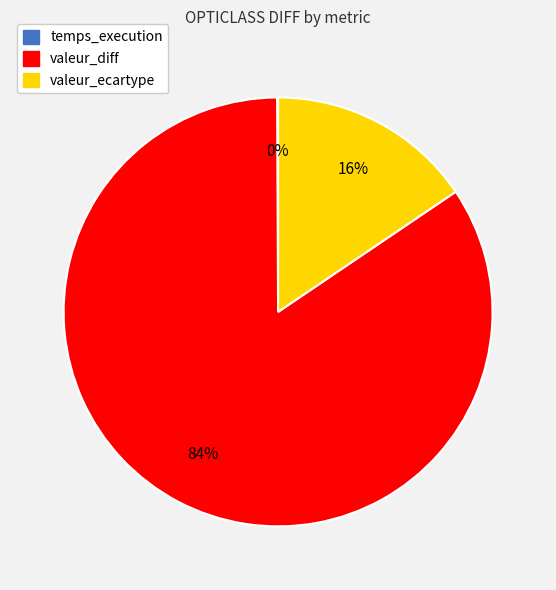

Combined, do valeur_diff and valeur_ecartype account for over 50%?

Yes